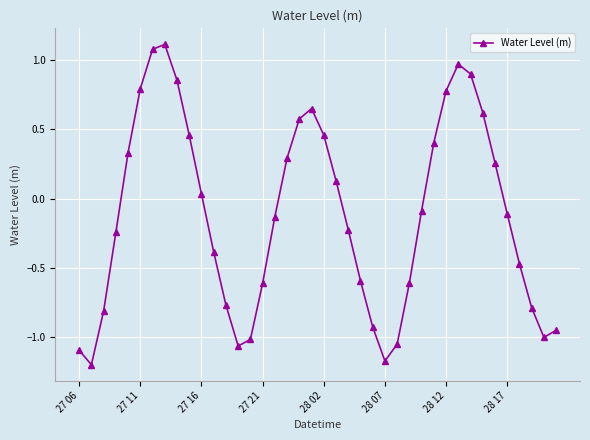

What is the difference between the second highest and second lowest values?

2.2